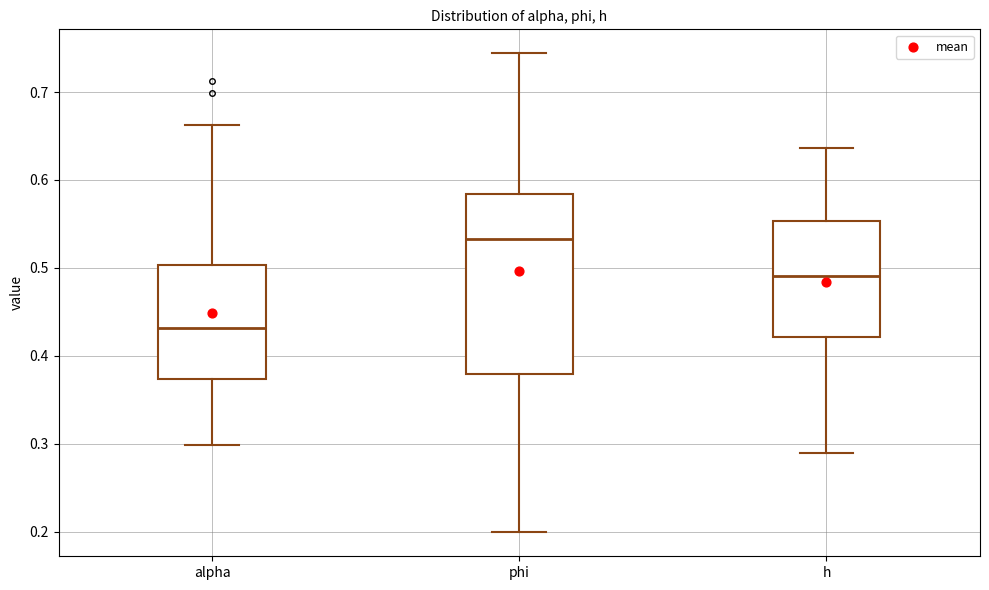

Which box has the highest median line?

phi